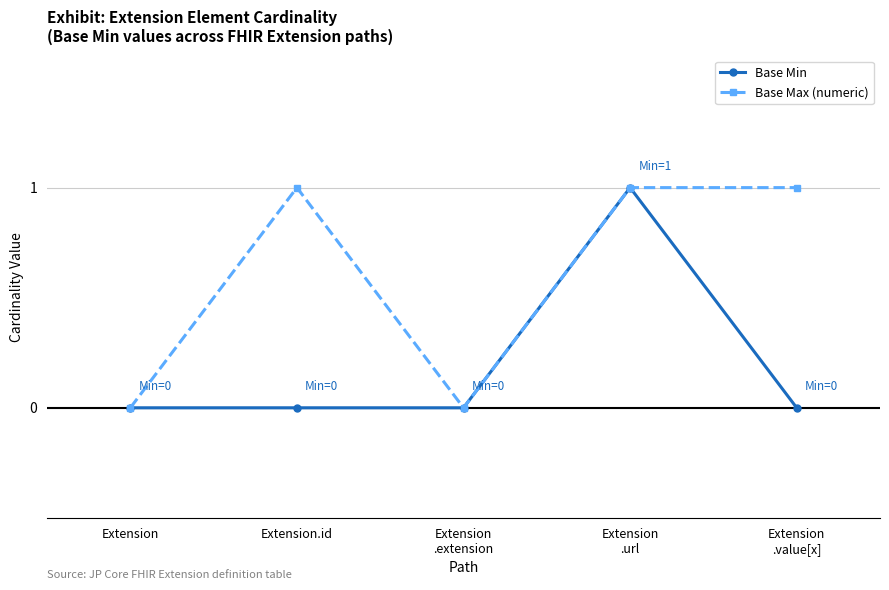

What is the total value across all series at Extension.id?

1